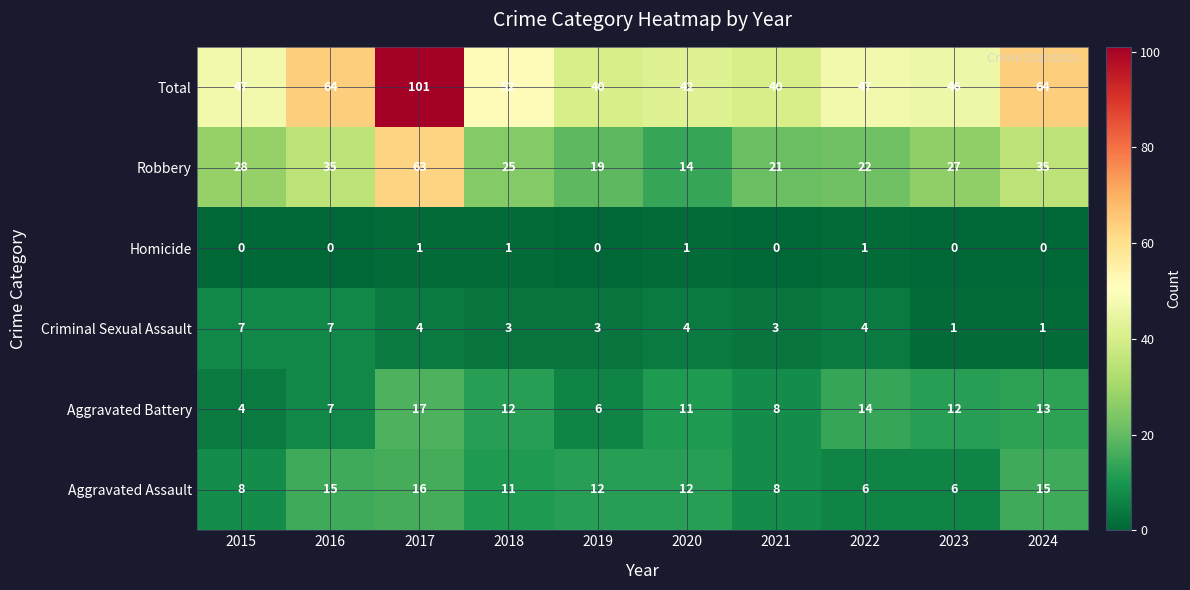

What is the spread (max minus min) of values at 2016?

64